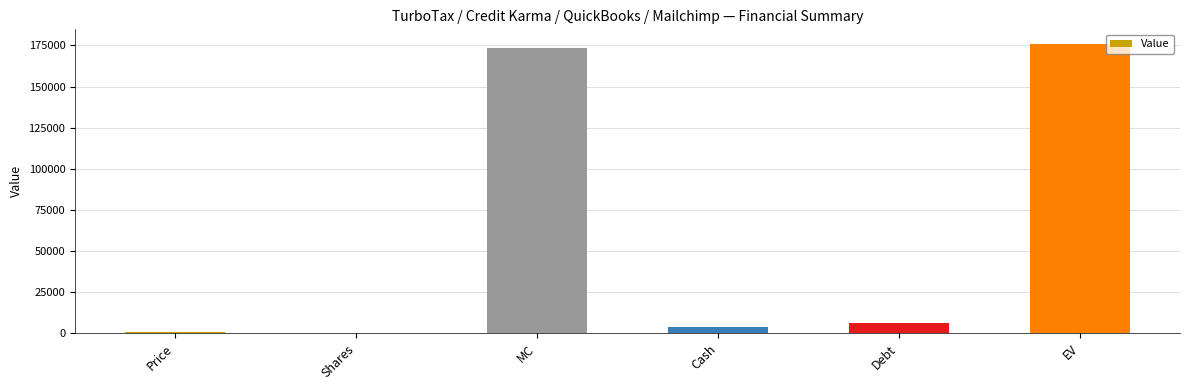

True or false: the data shows 42503.2 at MC.

False